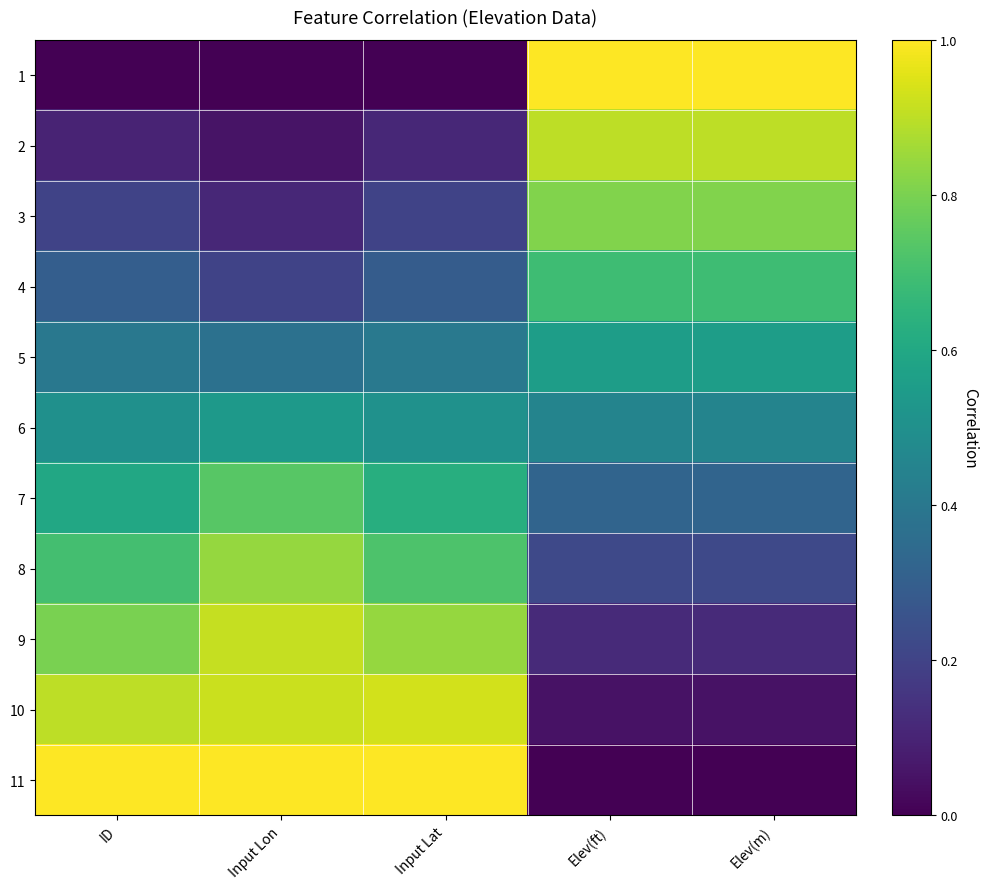

Reading right to left, transcribe all the data shown in this chart.

1: Elev(m)=1.0	Elev(ft)=1.0	Input Lat=0.0	Input Lon=0.0	ID=0.0
2: Elev(m)=0.9	Elev(ft)=0.9	Input Lat=0.1	Input Lon=0.1	ID=0.1
3: Elev(m)=0.8	Elev(ft)=0.8	Input Lat=0.2	Input Lon=0.1	ID=0.2
4: Elev(m)=0.7	Elev(ft)=0.7	Input Lat=0.3	Input Lon=0.2	ID=0.3
5: Elev(m)=0.6	Elev(ft)=0.6	Input Lat=0.4	Input Lon=0.4	ID=0.4
6: Elev(m)=0.5	Elev(ft)=0.5	Input Lat=0.5	Input Lon=0.5	ID=0.5
7: Elev(m)=0.3	Elev(ft)=0.3	Input Lat=0.6	Input Lon=0.7	ID=0.6
8: Elev(m)=0.2	Elev(ft)=0.2	Input Lat=0.7	Input Lon=0.8	ID=0.7
9: Elev(m)=0.1	Elev(ft)=0.1	Input Lat=0.8	Input Lon=0.9	ID=0.8
10: Elev(m)=0.1	Elev(ft)=0.1	Input Lat=0.9	Input Lon=0.9	ID=0.9
11: Elev(m)=0.0	Elev(ft)=0.0	Input Lat=1.0	Input Lon=1.0	ID=1.0